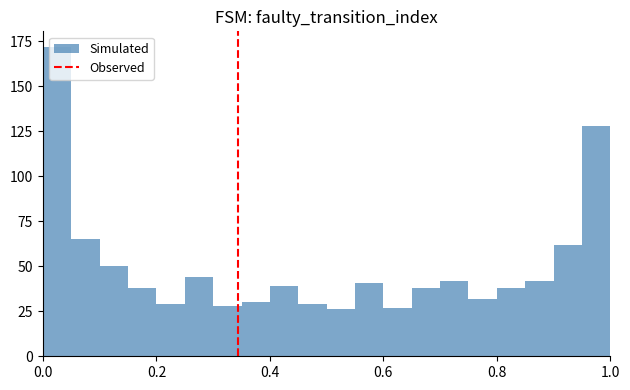

Around what value on the x-axis is the tallest bar? Give the approximate position of its centre, as read against the axis.

0.02